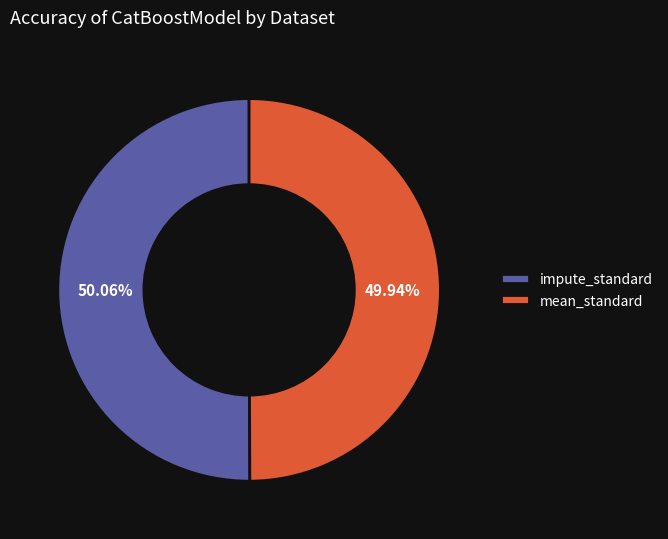

To the nearest percent, what portion does impute_standard represent?

50%